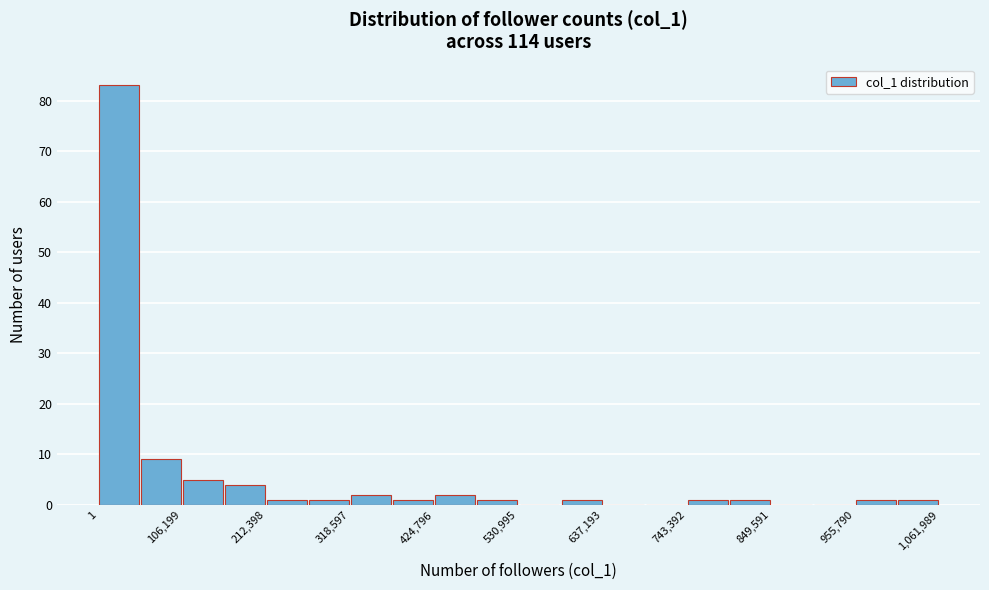

Around what value on the x-axis is the tallest bar? Give the approximate position of its centre, as read against the axis.

20000